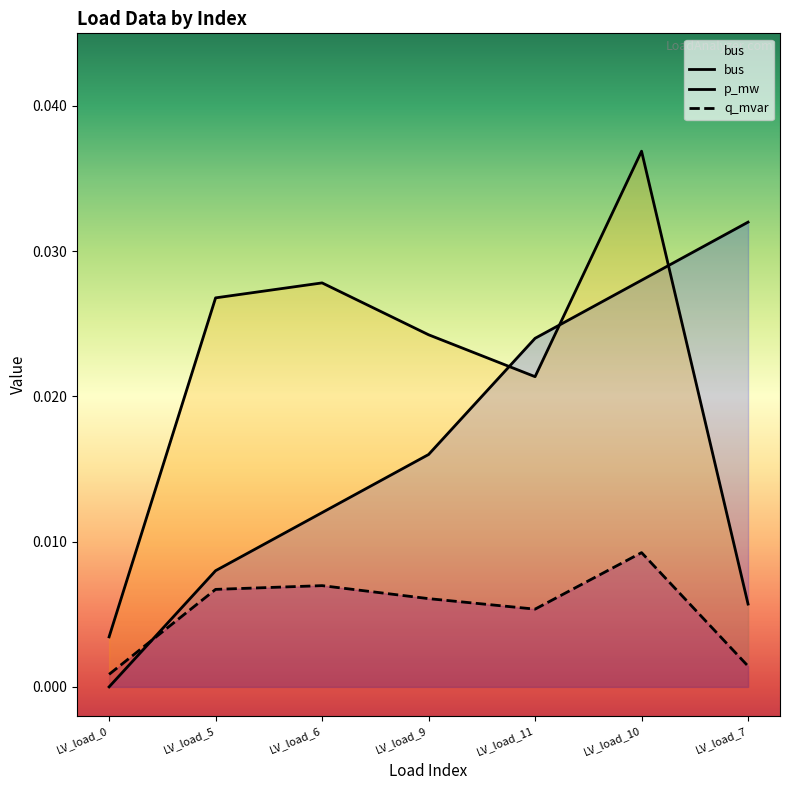

True or false: q_mvar and p_mw intersect in this chart.

False